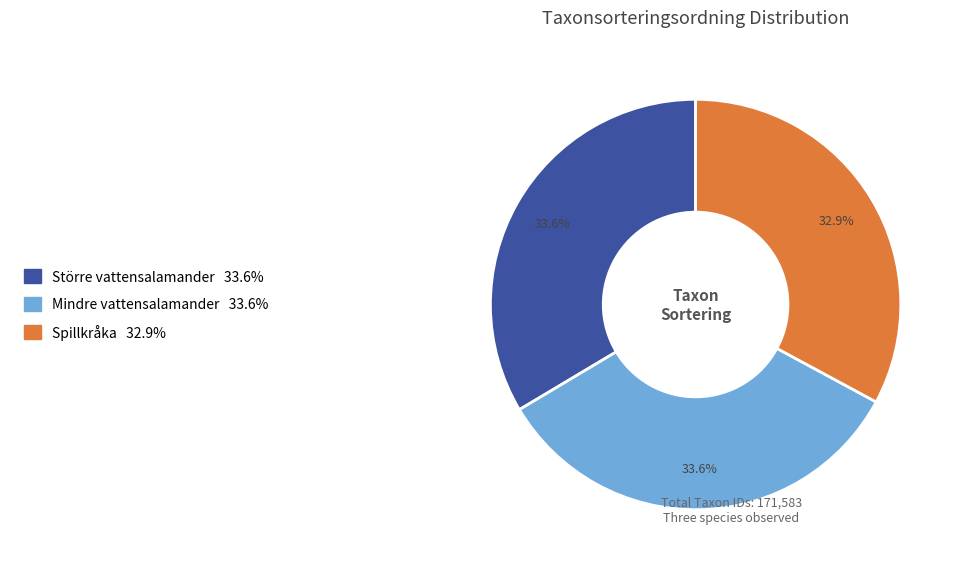

Is there any slice that represents more than half of the pie?

No